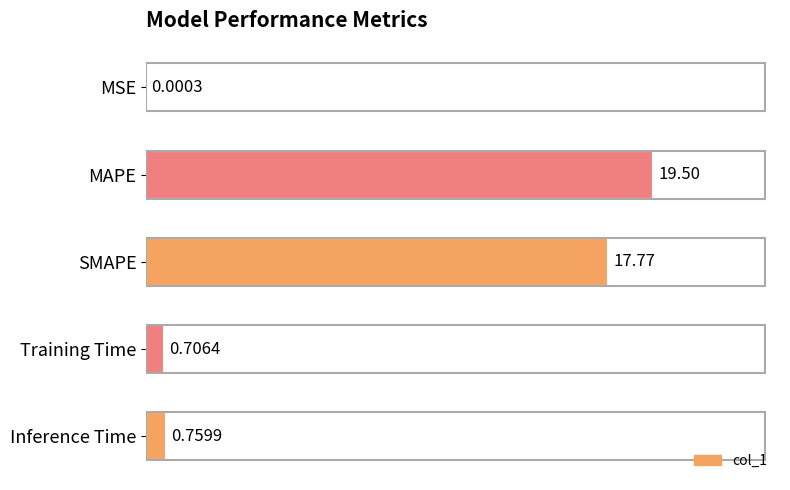

What is the sum of the values at SMAPE and Inference Time?

18.5